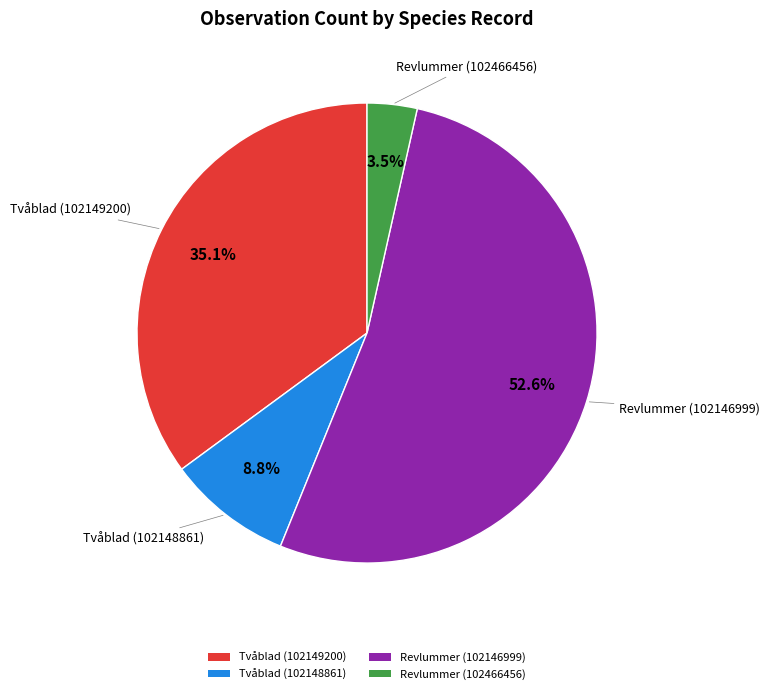

To the nearest percent, what portion does Revlummer (102146999) represent?

53%